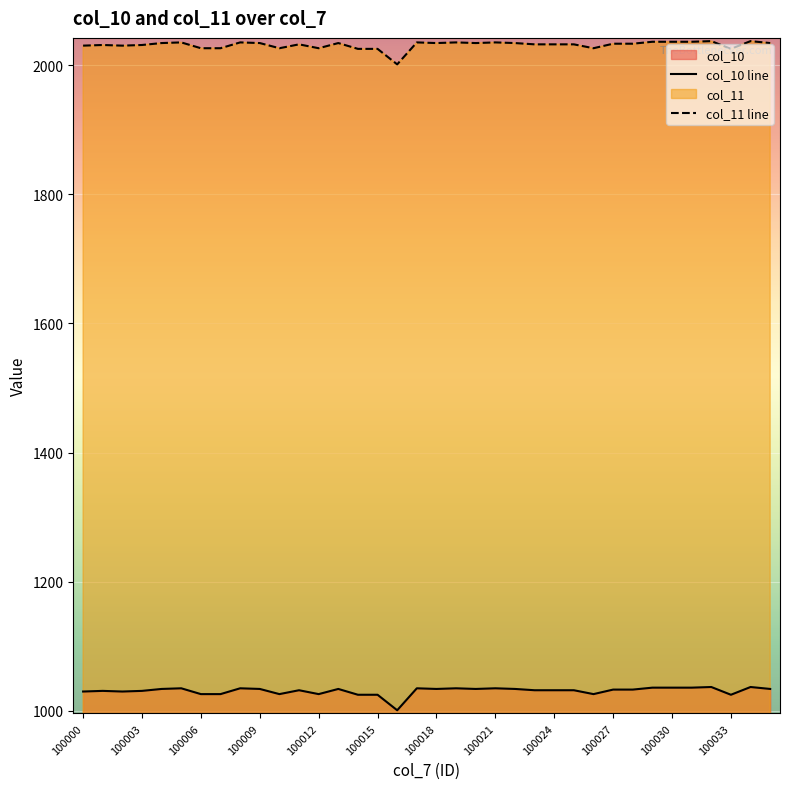

Reading left to right, list all the values displayed in this chart.

col_10 line: 1030	1031	1030	1031	1034	1035	1026	1026	1035	1034	1026	1032	1026	1034	1025	1025	1001	1035	1034	1035	1034	1035	1034	1032	1032	1032	1026	1033	1033	1036	1036	1036	1037	1025	1037	1034
col_11 line: 2030	2031	2030	2031	2034	2035	2026	2026	2035	2034	2026	2032	2026	2034	2025	2025	2001	2035	2034	2035	2034	2035	2034	2032	2032	2032	2026	2033	2033	2036	2036	2036	2037	2025	2037	2034